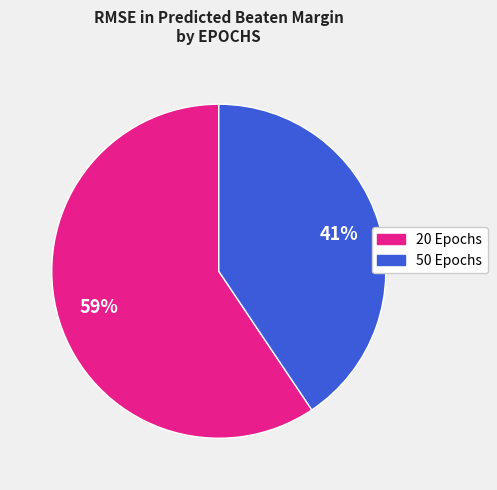

Is there a majority slice in this chart?

Yes